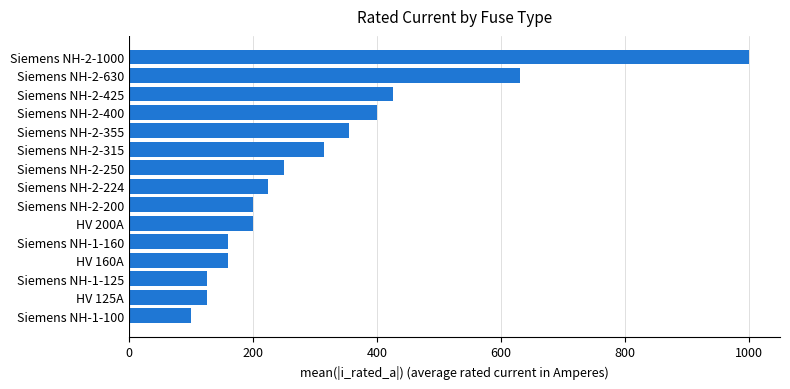

What is the difference between the values at Siemens NH-1-100 and Siemens NH-2-400?

300